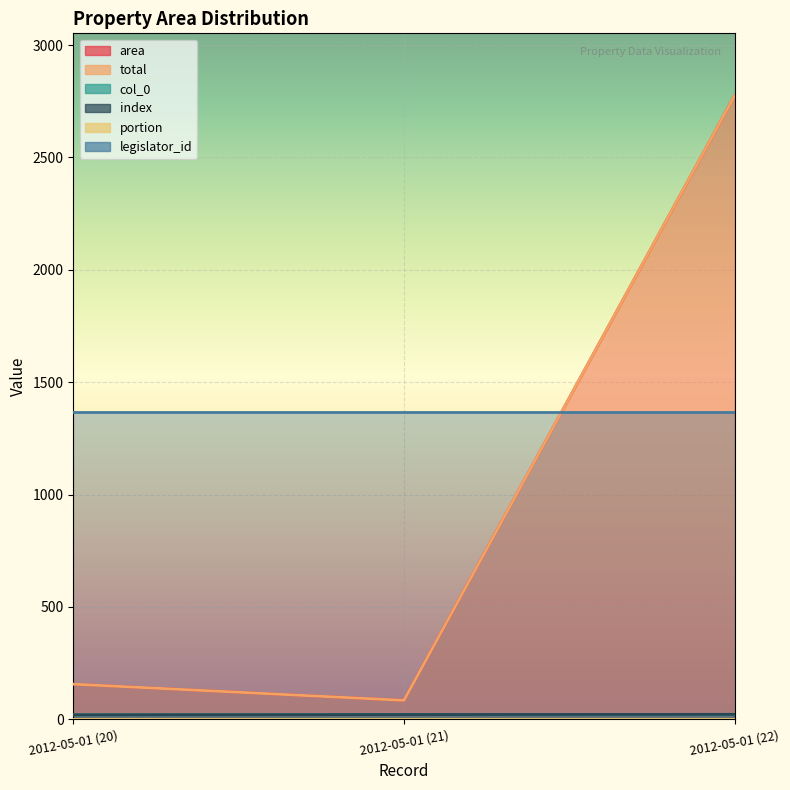

What is the value of the area point at the 3rd from the left?

2774.8